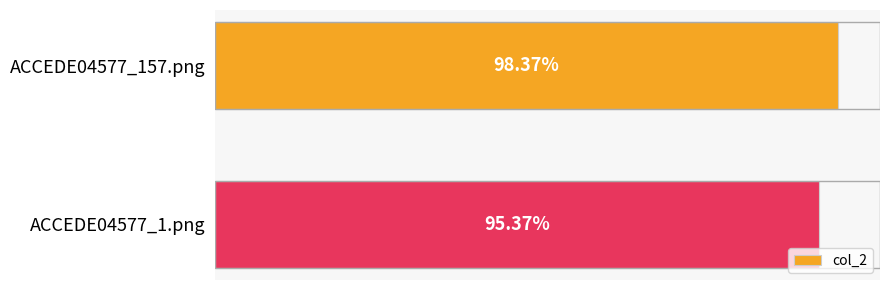

Are the bars horizontal?

Yes